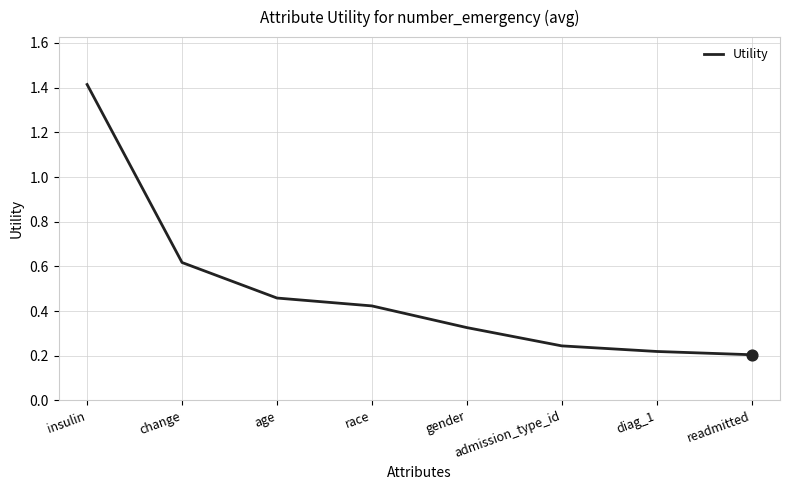

What is the change in value from age to diag_1?

-0.2